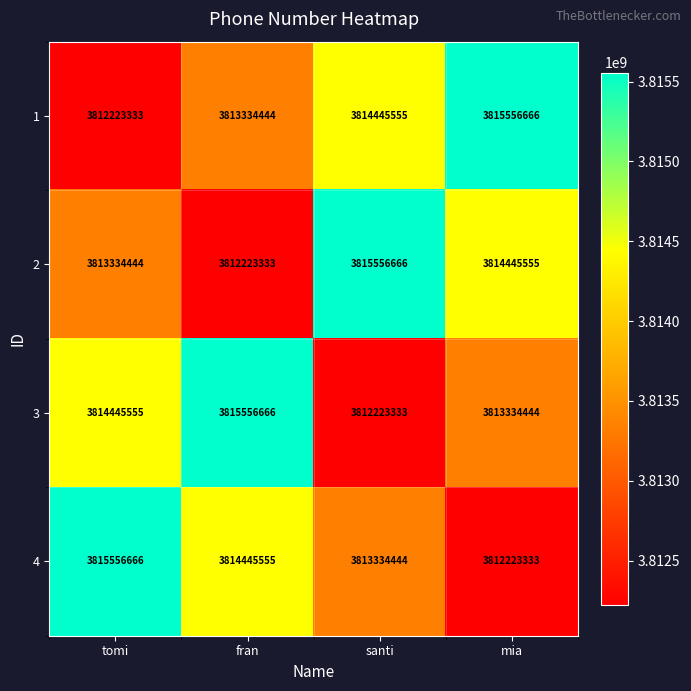

What is the minimum value shown in the chart?

3812223333